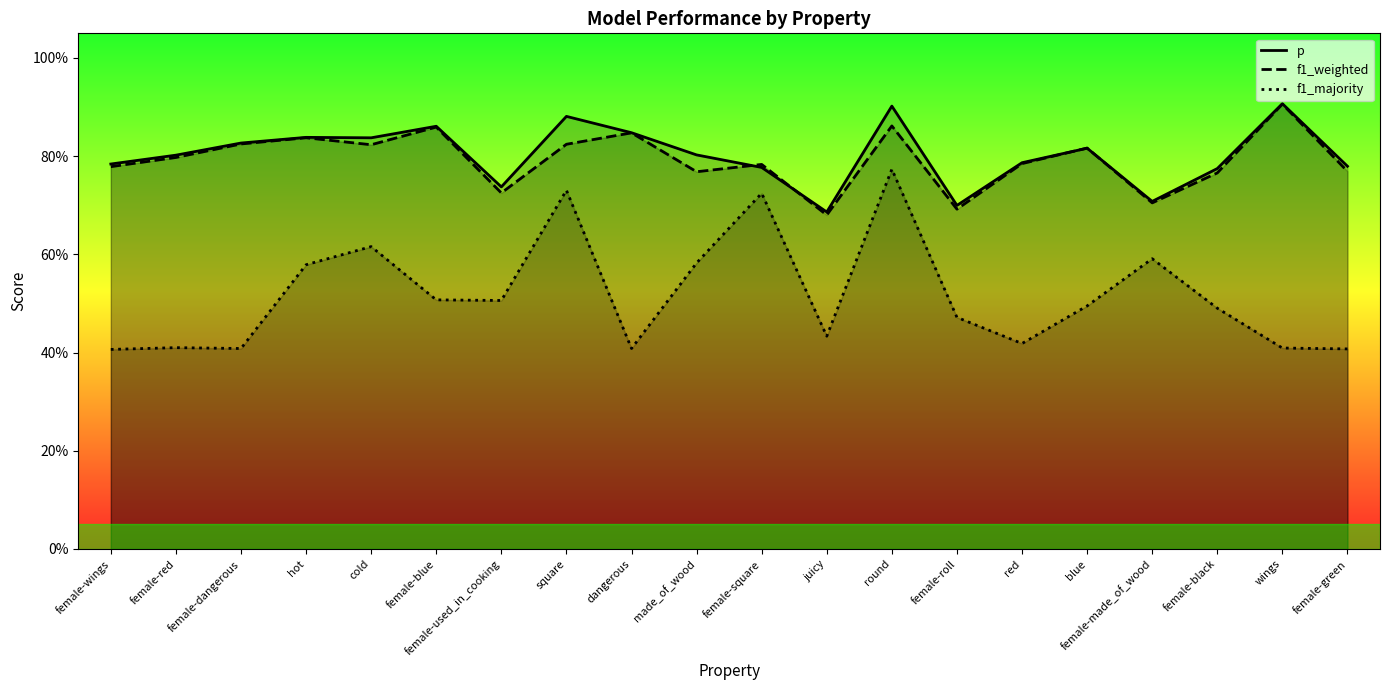

What is the average value of the f1_majority series?

0.5